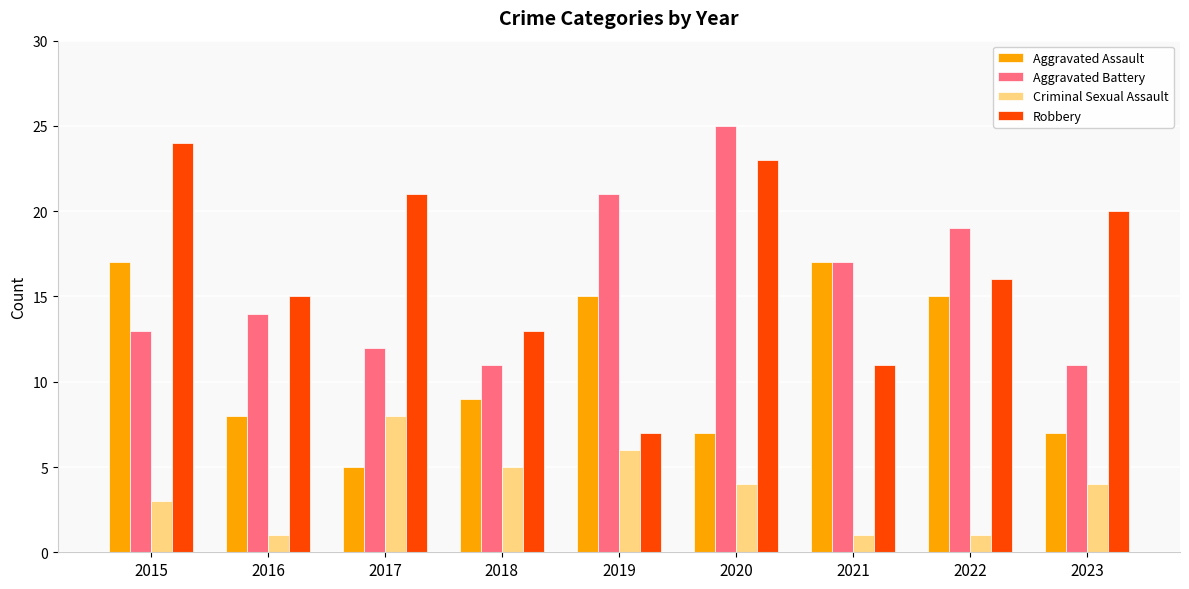

Which series has the largest total across all categories?

Robbery